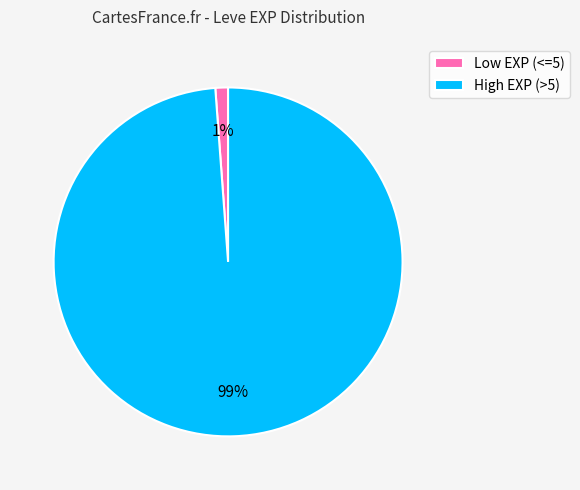

True or false: Low EXP (<=5) accounts for 1% of the total.

True